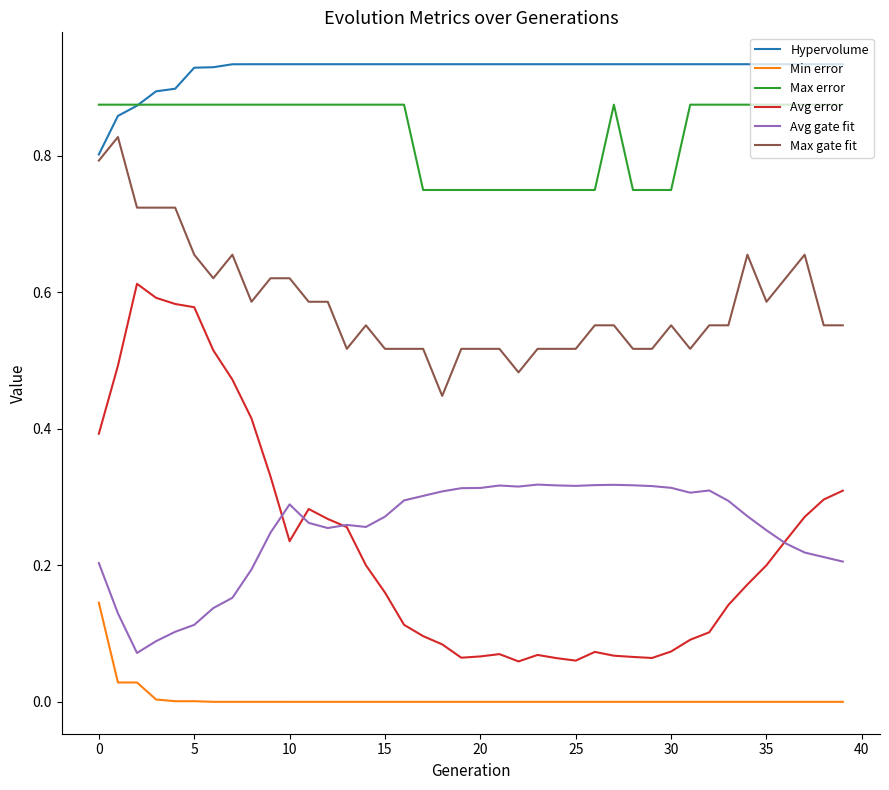

True or false: Avg gate fit and Max gate fit cross at least once.

False